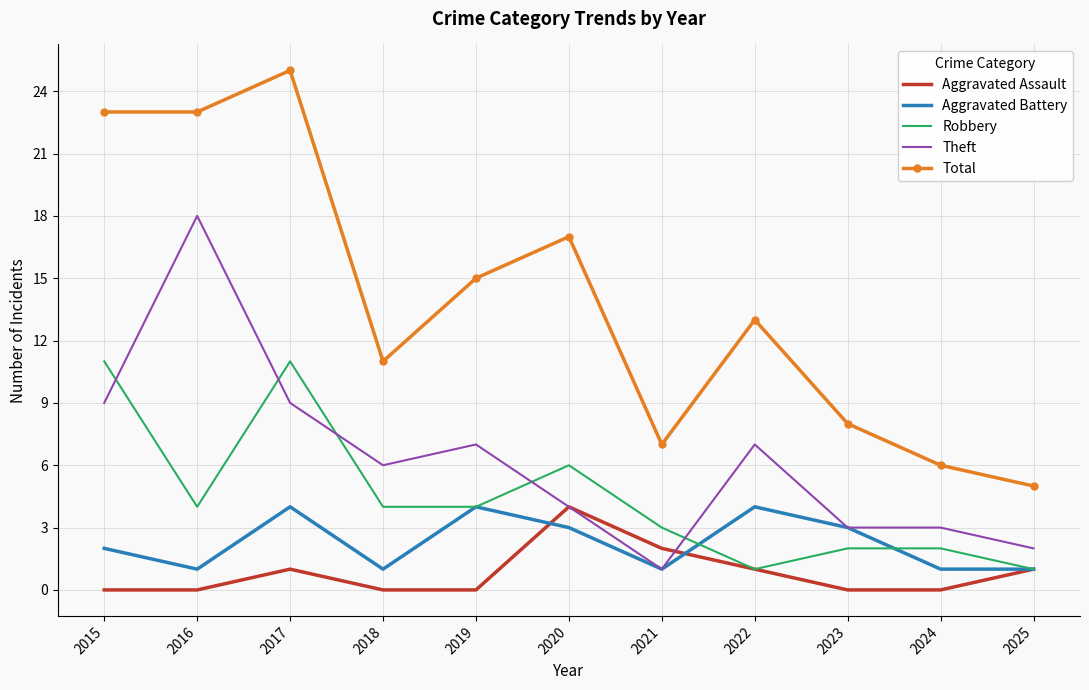

Where does the Theft series first go above 6?

2015